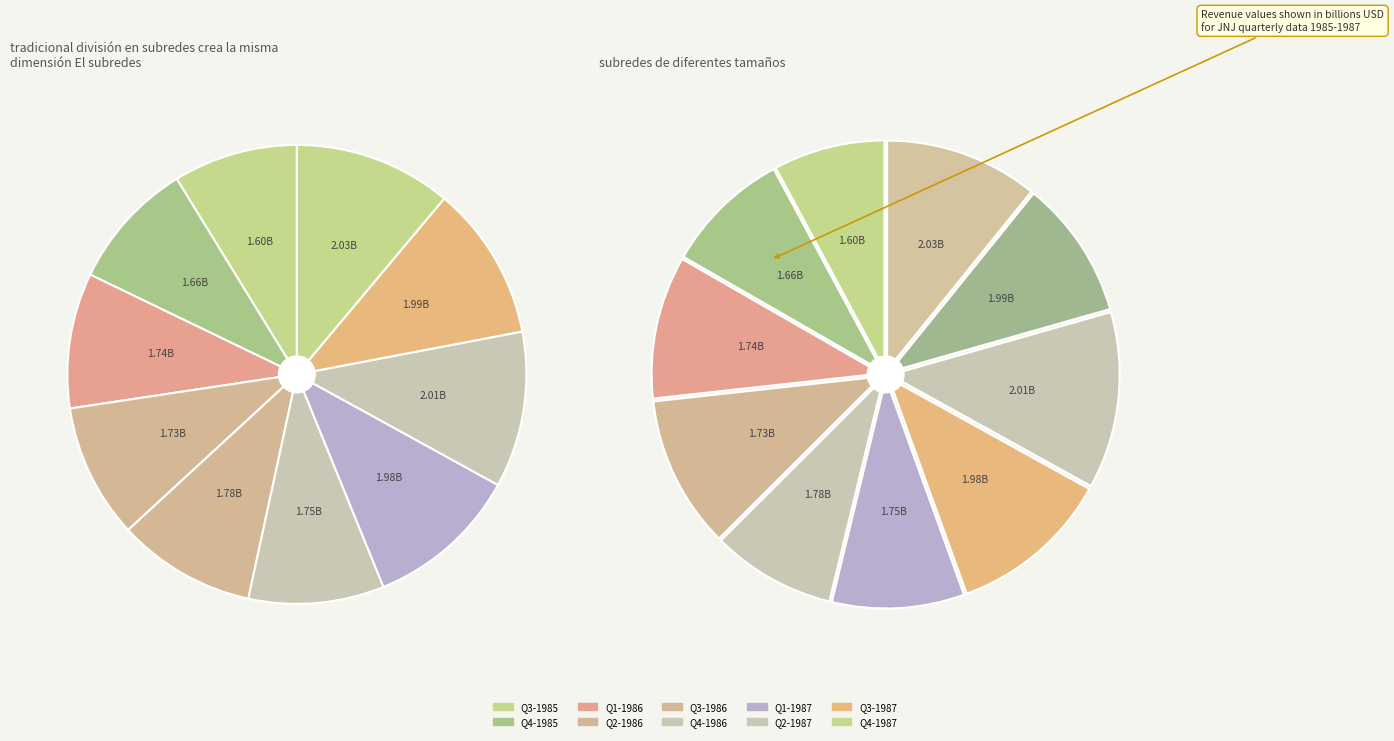

Is the sum of Q1-1986 and Q4-1986 greater than half?

No